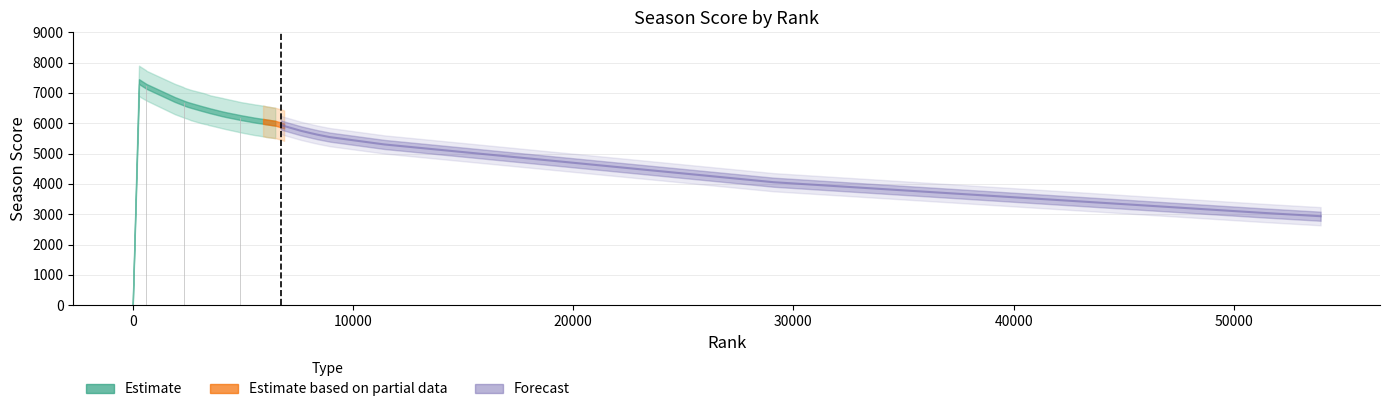

Where does the season series first go above 6279?

286